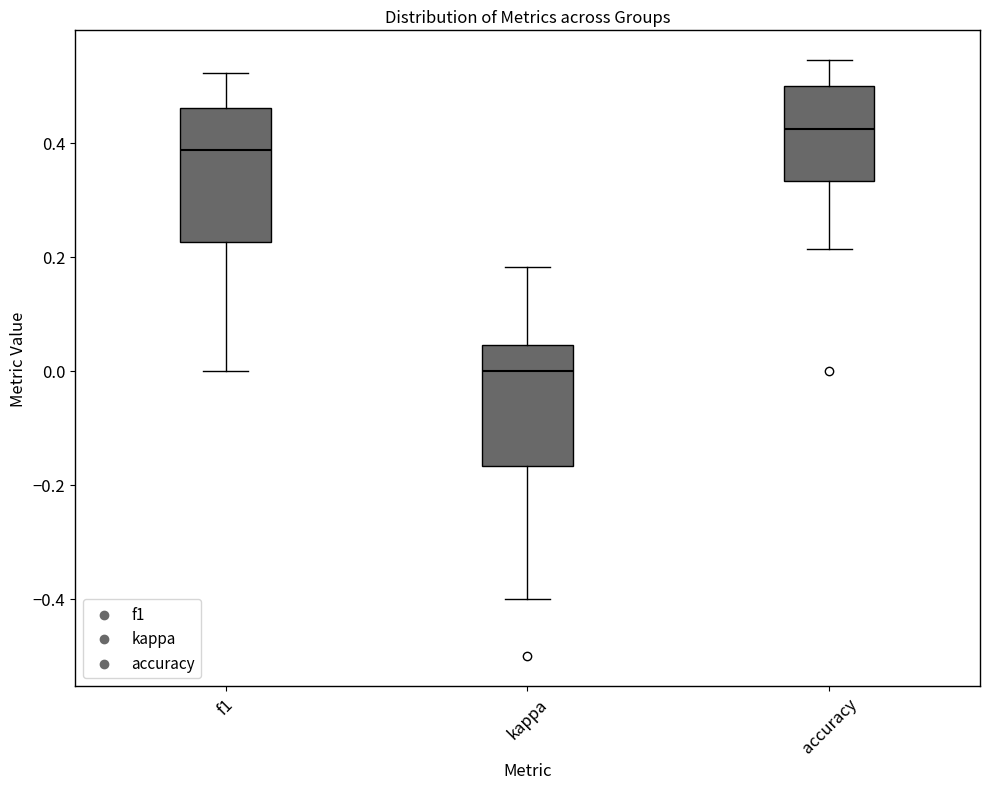

Reading left to right, read every box against the y-axis: the position of its median line, the range the box covers, and the ends of its whiskers. The values are not printed on the chart, so give them approximately, as read against the axis.

f1: median 0.38, box 0.22 to 0.46, whiskers 0.00 to 0.52
kappa: median 0.00, box -0.16 to 0.04, whiskers -0.40 to 0.18
accuracy: median 0.42, box 0.34 to 0.50, whiskers 0.22 to 0.54